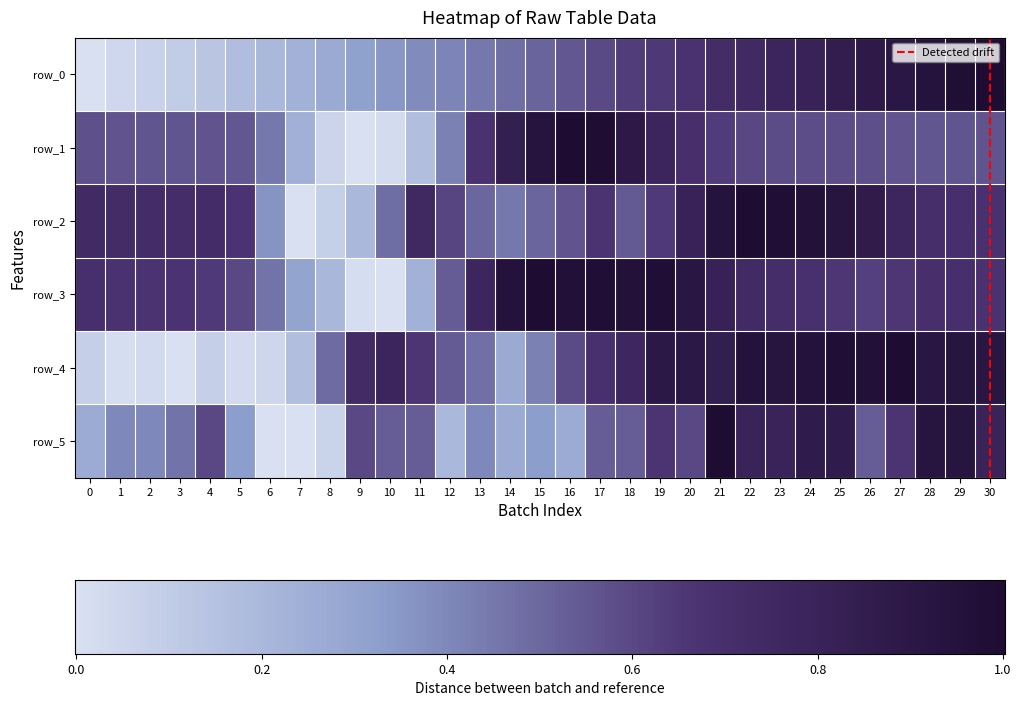

Reading left to right, list all the values displayed in this chart.

row_0: 0=0.0	1=0.0	2=0.1	3=0.1	4=0.1	5=0.2	6=0.2	7=0.2	8=0.3	9=0.3	10=0.4	11=0.4	12=0.4	13=0.5	14=0.5	15=0.5	16=0.6	17=0.6	18=0.6	19=0.6	20=0.7	21=0.7	22=0.7	23=0.8	24=0.8	25=0.8	26=0.9	27=0.9	28=0.9	29=1.0	30=1.0
row_1: 0=0.6	1=0.6	2=0.6	3=0.6	4=0.6	5=0.6	6=0.5	7=0.2	8=0.1	9=0.0	10=0.0	11=0.2	12=0.4	13=0.7	14=0.8	15=0.9	16=1.0	17=1.0	18=0.9	19=0.8	20=0.7	21=0.6	22=0.6	23=0.6	24=0.6	25=0.6	26=0.6	27=0.6	28=0.6	29=0.6	30=0.6
row_2: 0=0.7	1=0.7	2=0.7	3=0.7	4=0.7	5=0.7	6=0.4	7=0.0	8=0.1	9=0.2	10=0.5	11=0.8	12=0.6	13=0.5	14=0.5	15=0.5	16=0.6	17=0.7	18=0.5	19=0.6	20=0.8	21=0.9	22=1.0	23=1.0	24=1.0	25=0.9	26=0.9	27=0.8	28=0.7	29=0.7	30=0.7
row_3: 0=0.7	1=0.7	2=0.7	3=0.7	4=0.6	5=0.6	6=0.5	7=0.3	8=0.2	9=0.0	10=0.0	11=0.2	12=0.5	13=0.8	14=1.0	15=1.0	16=1.0	17=1.0	18=1.0	19=1.0	20=0.9	21=0.8	22=0.7	23=0.7	24=0.7	25=0.7	26=0.6	27=0.7	28=0.7	29=0.7	30=0.7
row_4: 0=0.1	1=0.0	2=0.0	3=0.0	4=0.1	5=0.0	6=0.1	7=0.2	8=0.5	9=0.7	10=0.8	11=0.7	12=0.5	13=0.5	14=0.3	15=0.4	16=0.6	17=0.7	18=0.8	19=0.9	20=0.9	21=0.8	22=0.9	23=0.9	24=0.9	25=1.0	26=1.0	27=1.0	28=0.9	29=0.9	30=0.9
row_5: 0=0.3	1=0.4	2=0.4	3=0.5	4=0.6	5=0.3	6=0.0	7=0.0	8=0.1	9=0.6	10=0.5	11=0.5	12=0.2	13=0.4	14=0.3	15=0.3	16=0.3	17=0.5	18=0.5	19=0.7	20=0.6	21=1.0	22=0.8	23=0.8	24=0.9	25=0.9	26=0.5	27=0.7	28=0.9	29=0.9	30=0.8